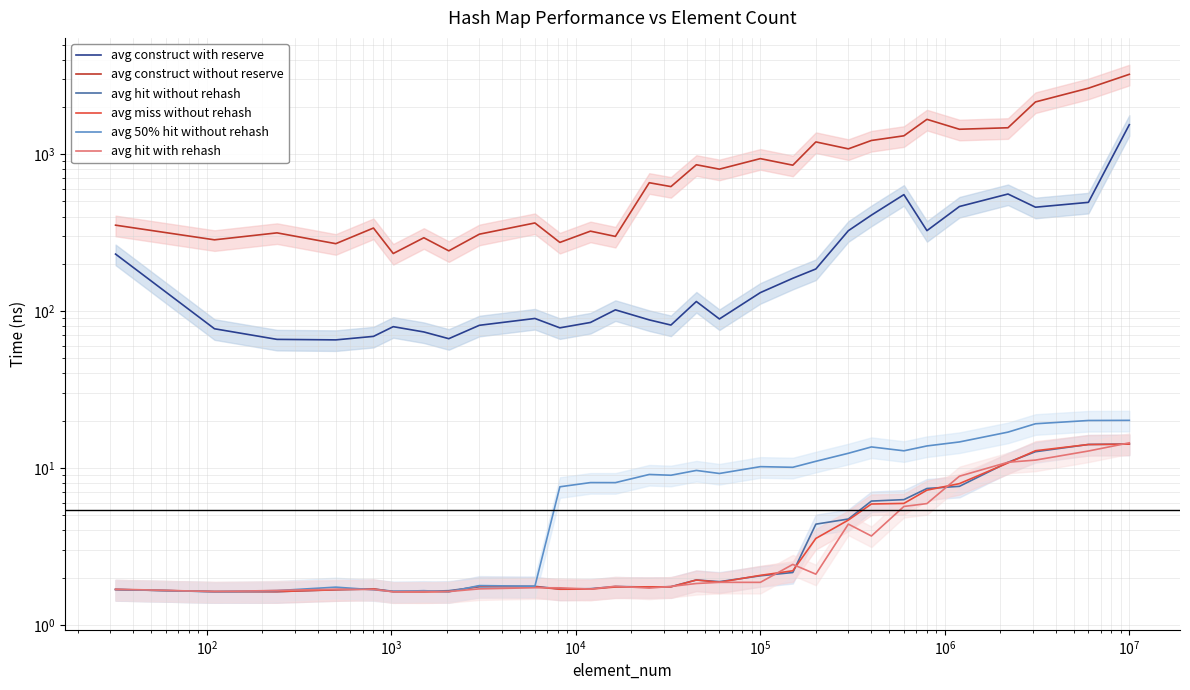

Reading left to right, transcribe all the data shown in this chart.

avg construct with reserve: 230.7	77.1	66.0	65.5	68.9	79.5	73.6	66.7	81.1	89.7	78.1	84.6	101.7	87.8	81.4	115.0	89.0	131.0	161.7	185.4	325.1	408.7	552.0	325.4	463.8	557.1	459.1	492.9	1541.3
avg construct without reserve: 352.6	284.4	315.0	268.8	338.1	232.6	293.2	242.0	309.0	364.3	273.8	323.0	299.0	657.5	621.2	856.1	802.5	936.6	850.6	1197.0	1081.0	1222.4	1309.2	1667.1	1441.3	1473.4	2152.3	2633.3	3228.1
avg hit without rehash: 1.7	1.6	1.6	1.7	1.7	1.6	1.6	1.6	1.7	1.8	1.7	1.7	1.8	1.7	1.7	1.9	1.9	2.1	2.2	4.4	4.7	6.1	6.3	7.4	7.6	10.9	12.7	14.1	14.2
avg miss without rehash: 1.7	1.6	1.6	1.7	1.7	1.6	1.6	1.6	1.8	1.7	1.7	1.7	1.7	1.7	1.7	1.9	1.9	2.1	2.2	3.6	4.7	5.9	5.9	7.2	7.9	10.8	12.9	14.1	14.2
avg 50% hit without rehash: 1.7	1.6	1.7	1.7	1.7	1.6	1.6	1.6	1.8	1.8	7.6	8.1	8.1	9.1	9.0	9.6	9.2	10.2	10.1	11.0	12.4	13.6	12.9	13.8	14.6	16.9	19.1	20.1	20.1
avg hit with rehash: 1.7	1.6	1.7	1.7	1.7	1.6	1.6	1.6	1.7	1.7	1.7	1.7	1.8	1.7	1.8	1.8	1.9	1.9	2.4	2.1	4.4	3.7	5.7	5.9	8.9	10.9	11.2	12.8	14.4